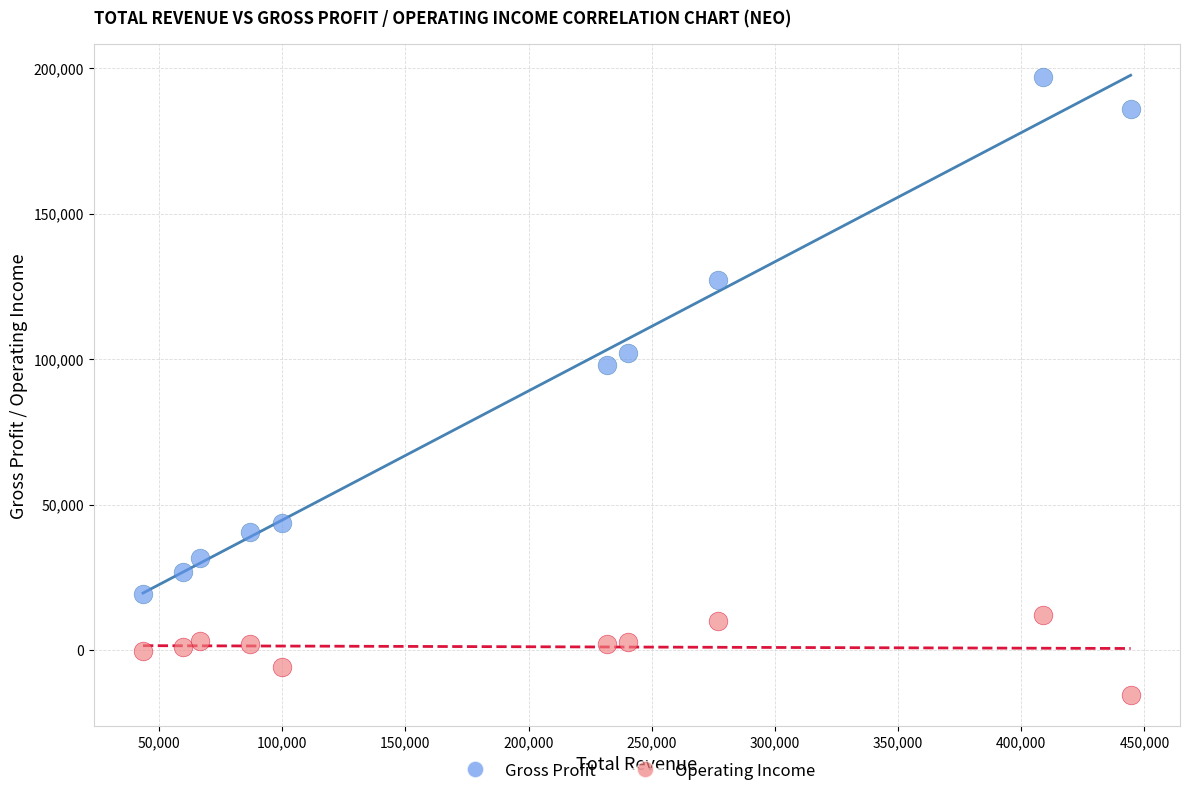

Across all data points, what is the range of X values (max minus min)?

400900